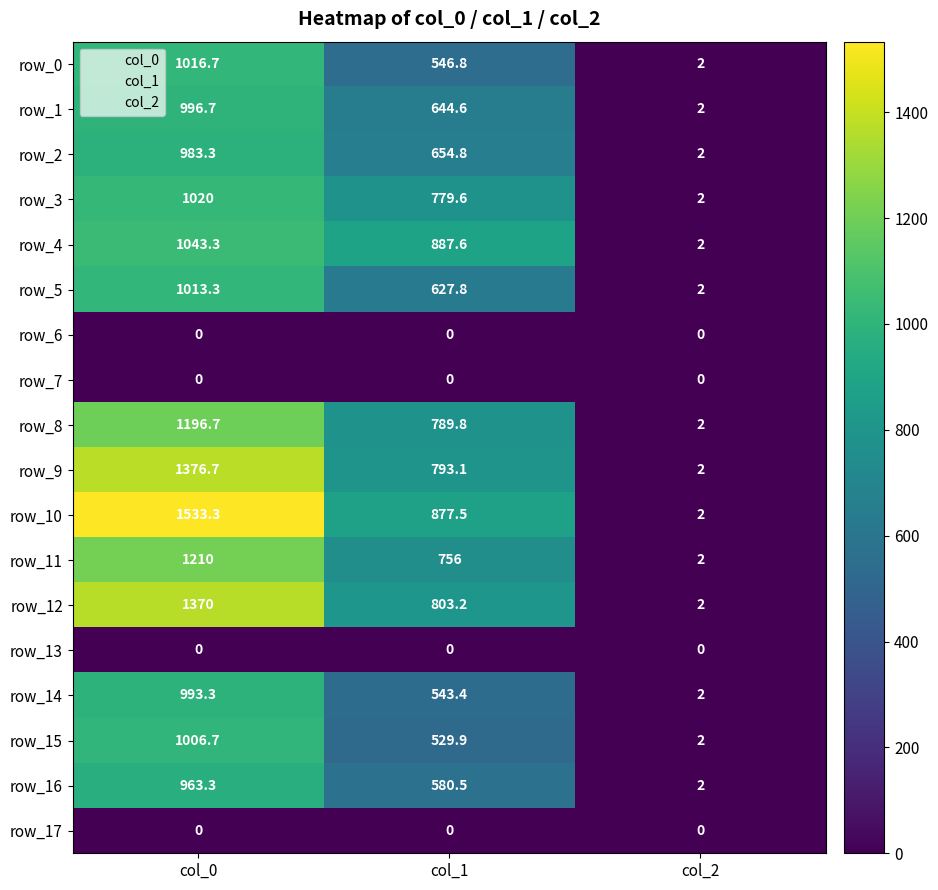

Count the number of data series in this chart.

18